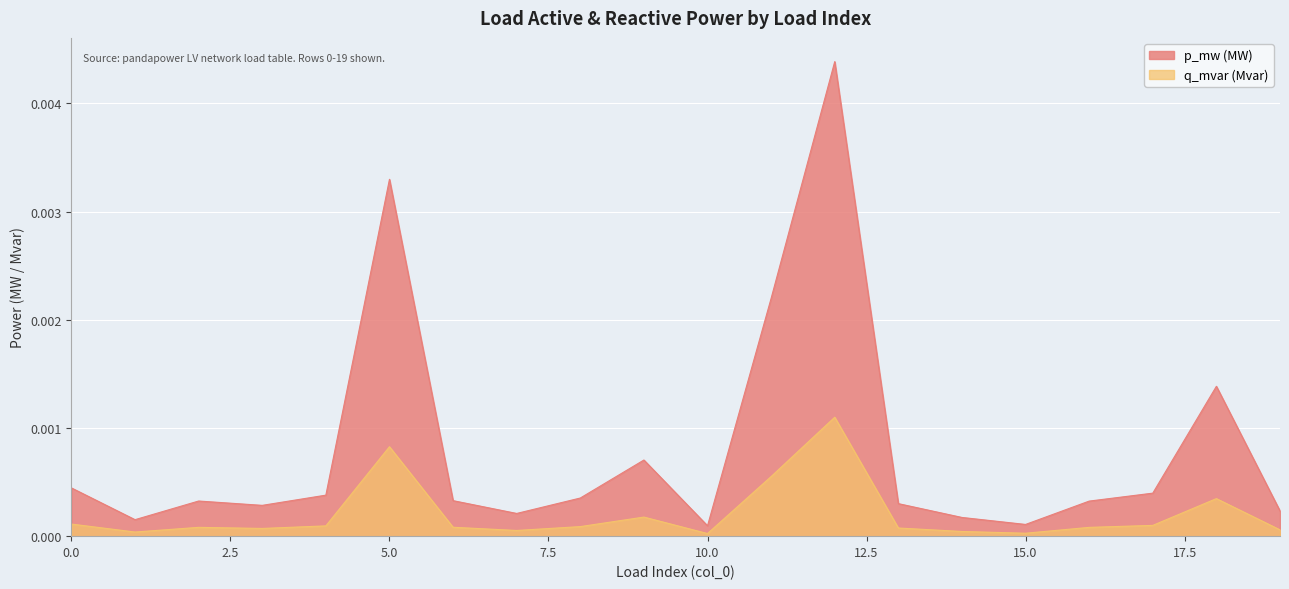

Where is q_mvar nearest to the value 0?

10